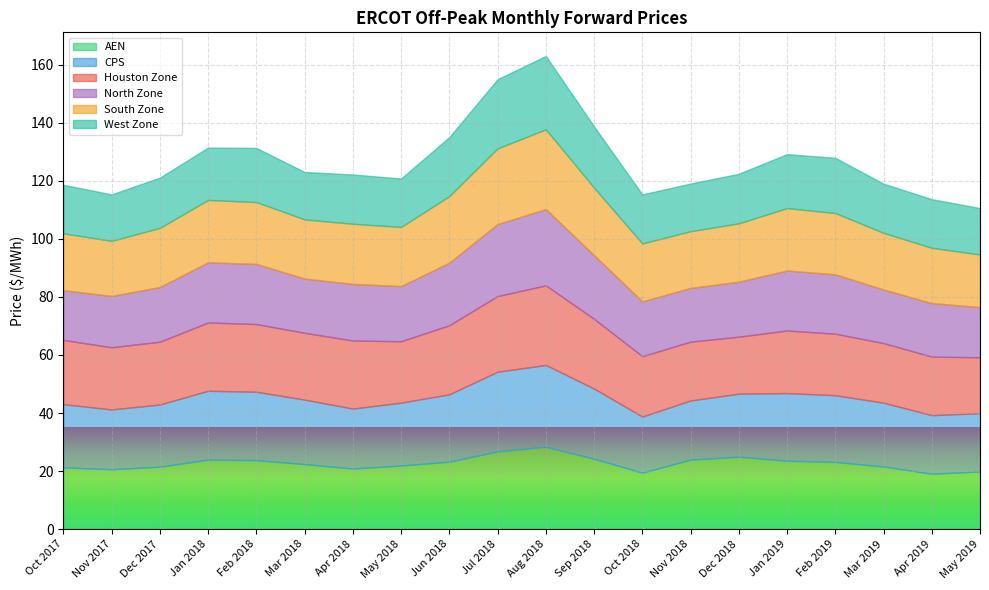

What is the label of the 16th point from the left?

Jan 2019